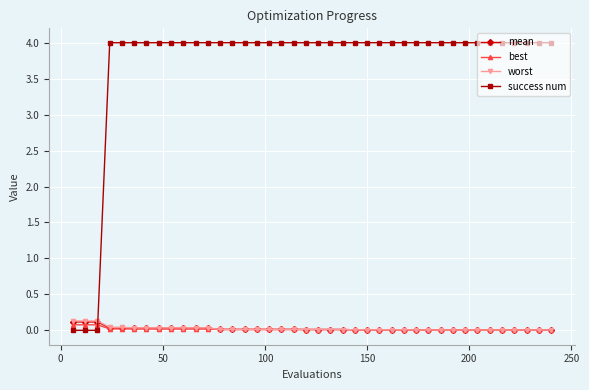

How many intersections are there between success num and mean?

1